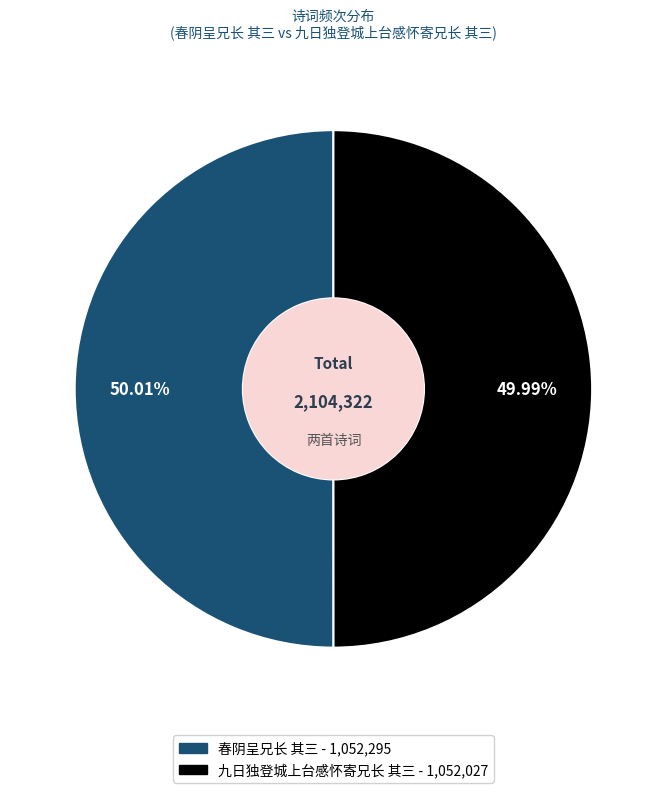

Is there any slice that represents more than half of the pie?

Yes